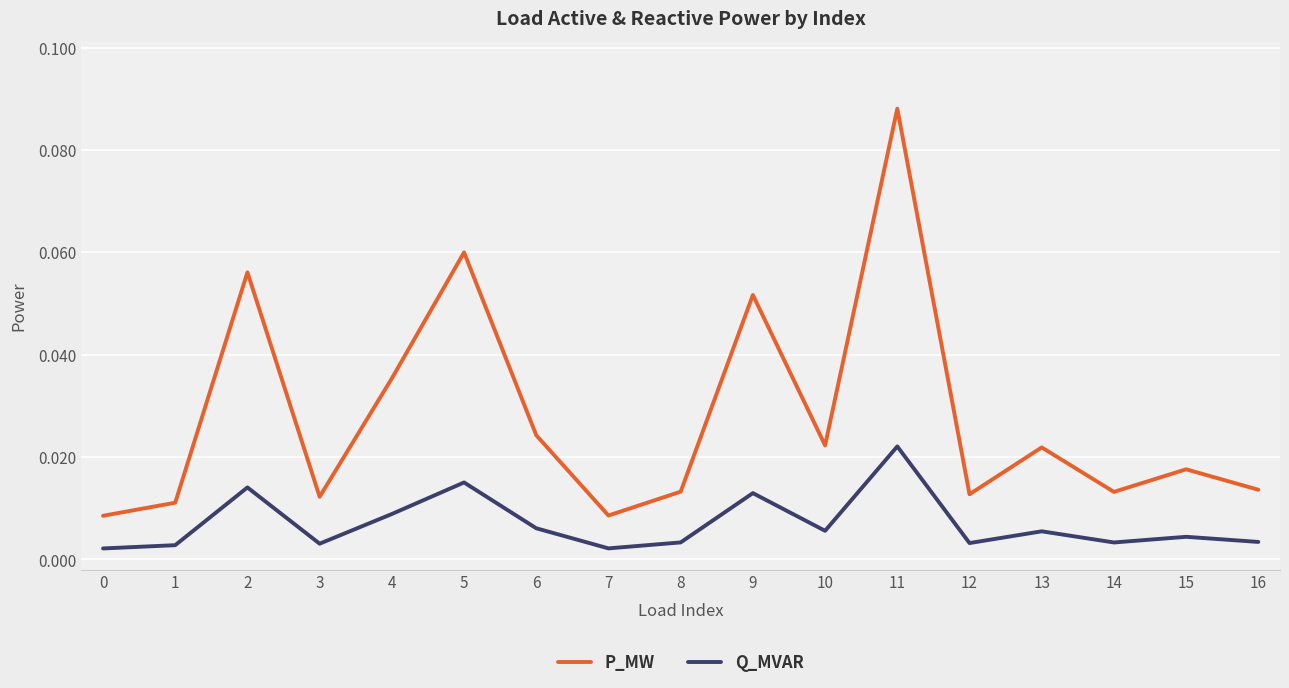

How many distinct data groups are displayed?

2